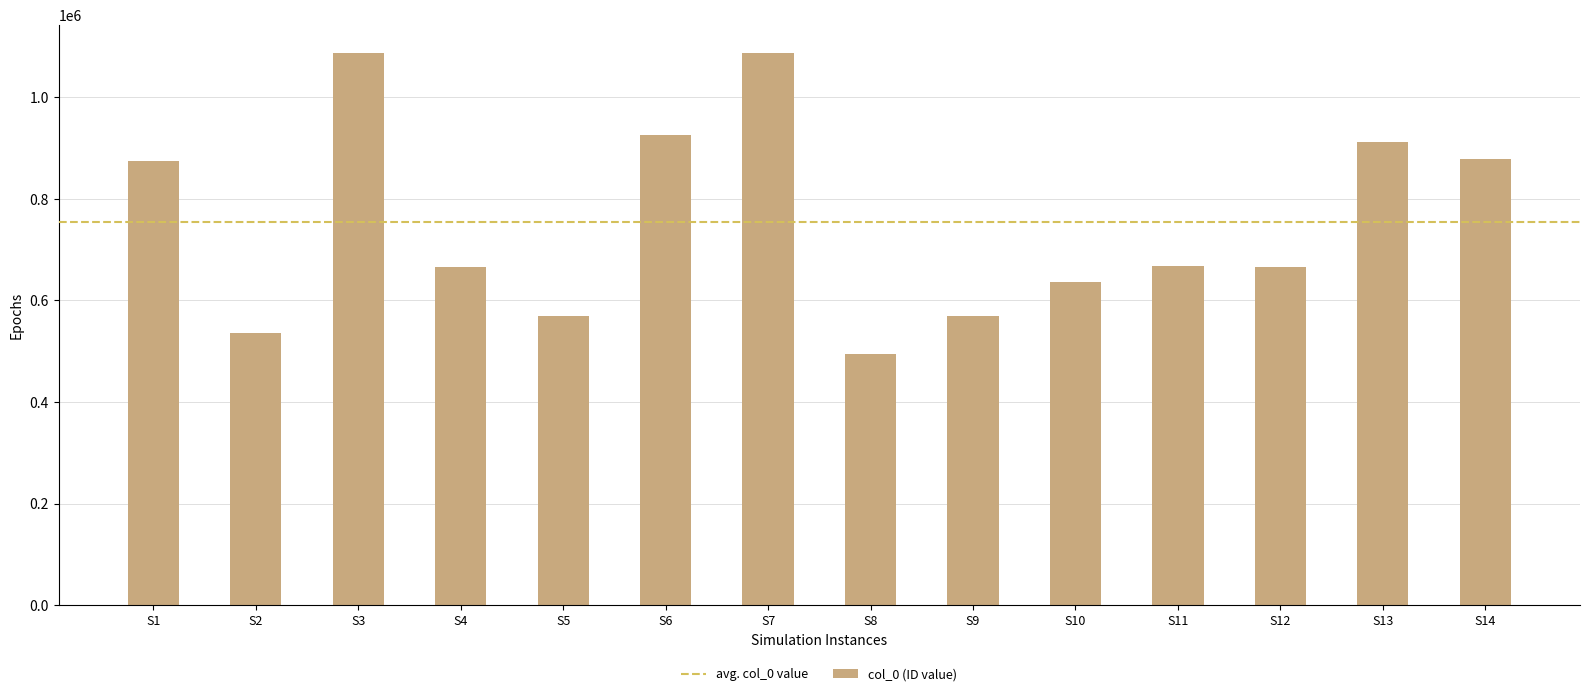

What is the average value?

754841